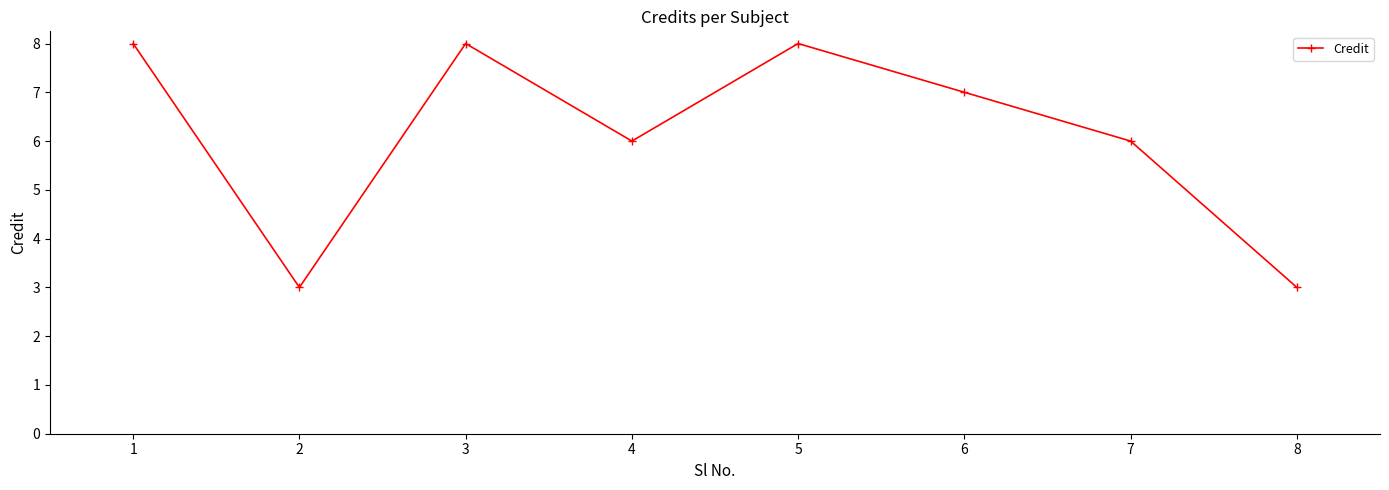

What is the value of the 6th point from the left?

7